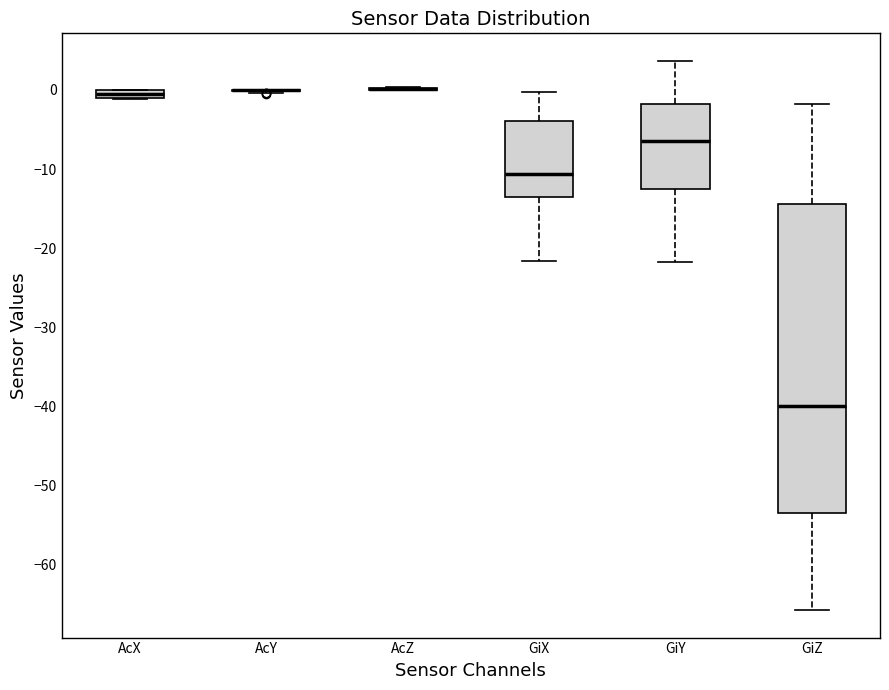

Which box is the tallest, from its lower edge to its upper edge?

GiZ